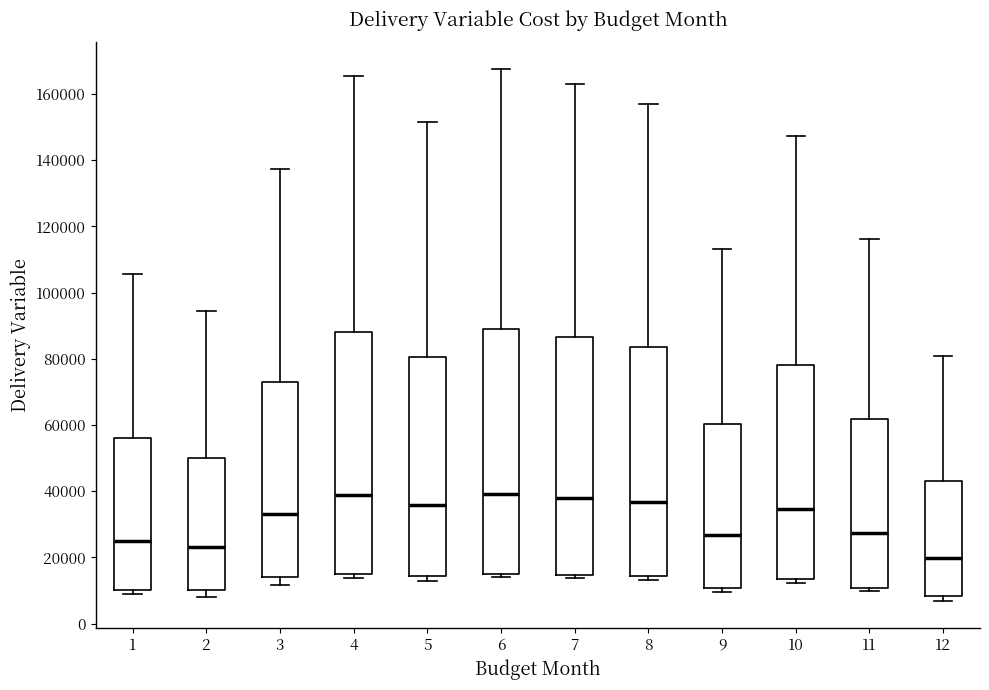

Reading left to right, transcribe this box plot: for each box, give where its median line is, the range the box spans, and where its two whiskers end, as read against the y-axis. The values are not printed on the chart, so give them approximately, as read against the axis.

1: median 26000, box 10000 to 56000, whiskers 8000 to 106000
2: median 24000, box 10000 to 50000, whiskers 8000 to 94000
3: median 34000, box 14000 to 72000, whiskers 12000 to 138000
4: median 38000, box 16000 to 88000, whiskers 14000 to 166000
5: median 36000, box 14000 to 80000, whiskers 12000 to 152000
6: median 40000, box 14000 to 90000, whiskers 14000 (just below the box's lower edge) to 168000
7: median 38000, box 14000 to 86000, whiskers 14000 (just below the box's lower edge) to 162000
8: median 36000, box 14000 to 84000, whiskers 14000 (just below the box's lower edge) to 158000
9: median 26000, box 10000 to 60000, whiskers 10000 (just below the box's lower edge) to 114000
10: median 34000, box 14000 to 78000, whiskers 12000 to 148000
11: median 28000, box 10000 to 62000, whiskers 10000 (just below the box's lower edge) to 116000
12: median 20000, box 8000 to 44000, whiskers 6000 to 80000